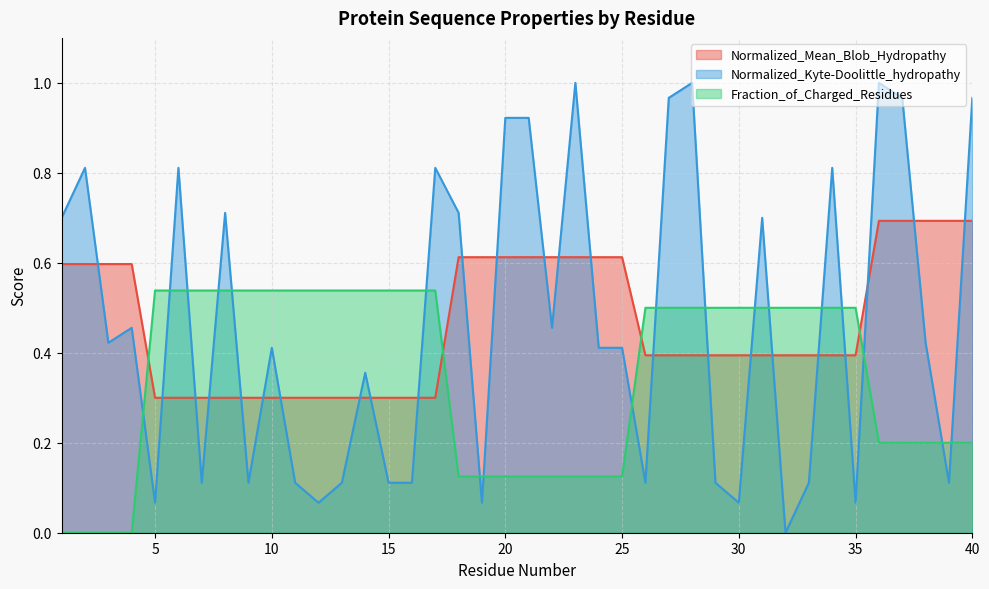

Reading right to left, extract all data points from this chart.

Normalized_Mean_Blob_Hydropathy: 0.7	0.7	0.7	0.7	0.7	0.4	0.4	0.4	0.4	0.4	0.4	0.4	0.4	0.4	0.4	0.6	0.6	0.6	0.6	0.6	0.6	0.6	0.6	0.3	0.3	0.3	0.3	0.3	0.3	0.3	0.3	0.3	0.3	0.3	0.3	0.3	0.6	0.6	0.6	0.6
Normalized_Kyte-Doolittle_hydropathy: 1.0	0.1	0.4	1.0	1.0	0.1	0.8	0.1	0.0	0.7	0.1	0.1	1.0	1.0	0.1	0.4	0.4	1.0	0.5	0.9	0.9	0.1	0.7	0.8	0.1	0.1	0.4	0.1	0.1	0.1	0.4	0.1	0.7	0.1	0.8	0.1	0.5	0.4	0.8	0.7
Fraction_of_Charged_Residues: 0.2	0.2	0.2	0.2	0.2	0.5	0.5	0.5	0.5	0.5	0.5	0.5	0.5	0.5	0.5	0.1	0.1	0.1	0.1	0.1	0.1	0.1	0.1	0.5	0.5	0.5	0.5	0.5	0.5	0.5	0.5	0.5	0.5	0.5	0.5	0.5	0.0	0.0	0.0	0.0